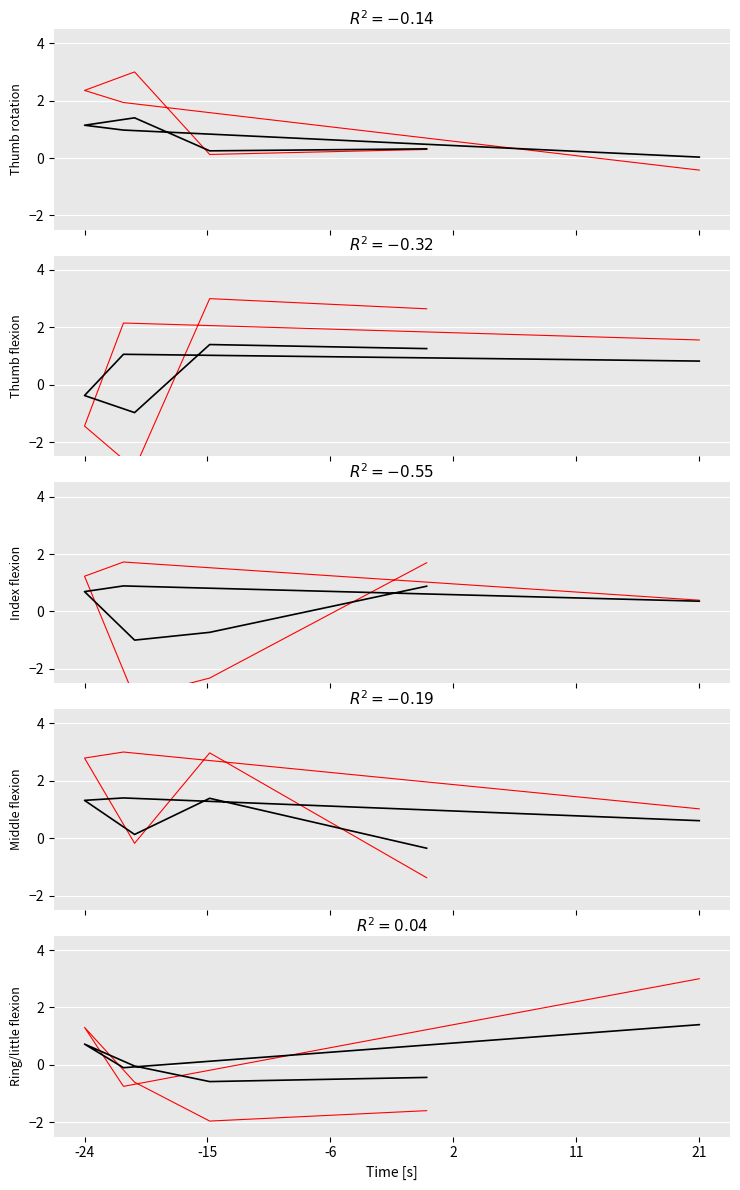

Does the chart display data point markers on the line(s)?

No